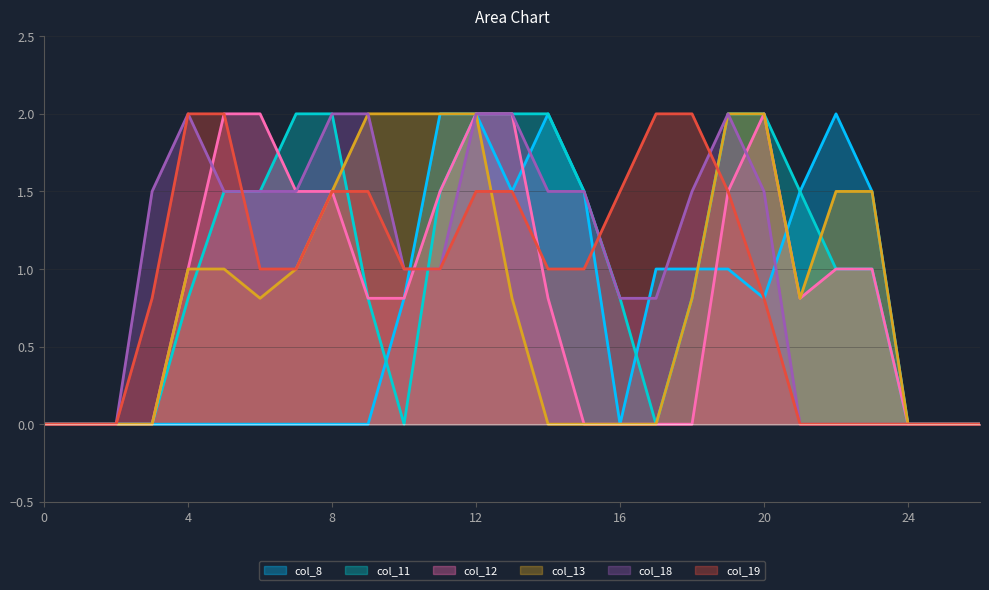

Reading left to right, list all the values displayed in this chart.

col_8: 0.0	0.0	0.0	0.0	0.0	0.0	0.0	0.0	0.0	0.0	0.8	2.0	2.0	1.5	2.0	1.5	0.0	1.0	1.0	1.0	0.8	1.5	2.0	1.5	0.0	0.0	0.0
col_11: 0.0	0.0	0.0	0.0	0.8	1.5	1.5	2.0	2.0	0.8	0.0	1.5	2.0	2.0	2.0	1.5	0.8	0.0	0.8	2.0	2.0	1.5	1.0	1.0	0.0	0.0	0.0
col_12: 0.0	0.0	0.0	0.0	1.0	2.0	2.0	1.5	1.5	0.8	0.8	1.5	2.0	2.0	0.8	0.0	0.0	0.0	0.0	1.5	2.0	0.8	1.0	1.0	0.0	0.0	0.0
col_13: 0.0	0.0	0.0	0.0	1.0	1.0	0.8	1.0	1.5	2.0	2.0	2.0	2.0	0.8	0.0	0.0	0.0	0.0	0.8	2.0	2.0	0.8	1.5	1.5	0.0	0.0	0.0
col_18: 0.0	0.0	0.0	1.5	2.0	1.5	1.5	1.5	2.0	2.0	1.0	1.0	2.0	2.0	1.5	1.5	0.8	0.8	1.5	2.0	1.5	0.0	0.0	0.0	0.0	0.0	0.0
col_19: 0.0	0.0	0.0	0.8	2.0	2.0	1.0	1.0	1.5	1.5	1.0	1.0	1.5	1.5	1.0	1.0	1.5	2.0	2.0	1.5	0.8	0.0	0.0	0.0	0.0	0.0	0.0